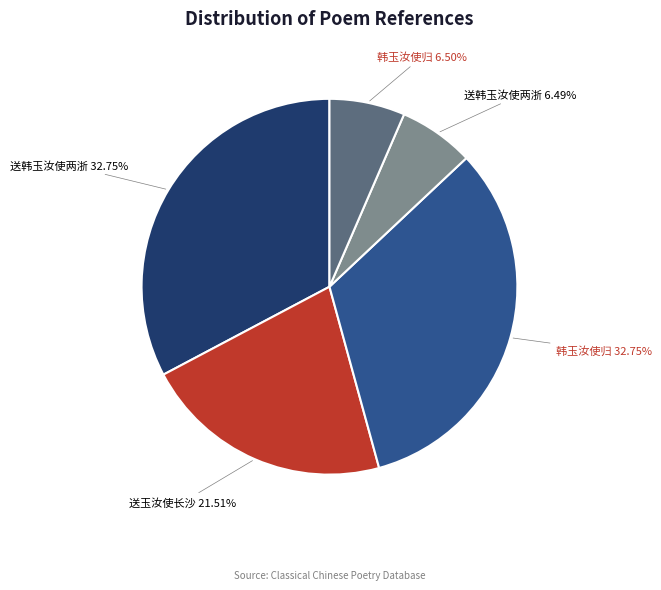

To the nearest percent, what is the average slice percentage?

20%